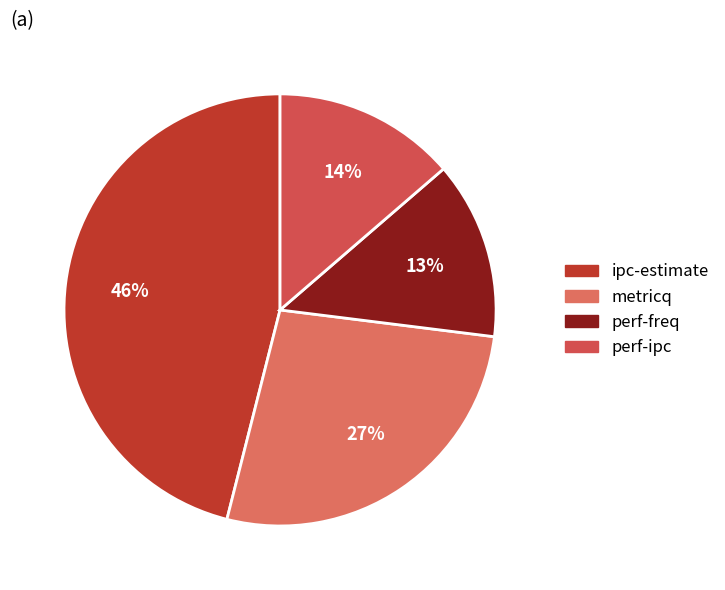

To the nearest percent, what is the combined percentage of perf-ipc and metricq?

41%